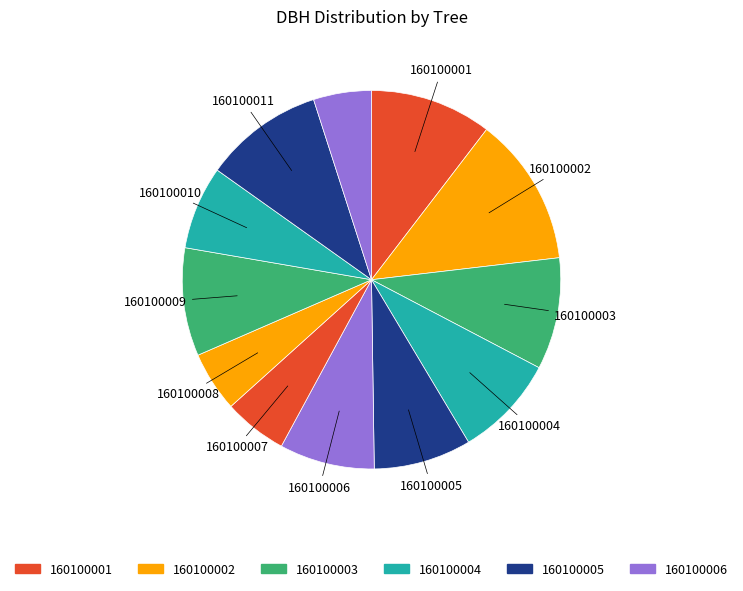

How many slices are in this pie chart?

12